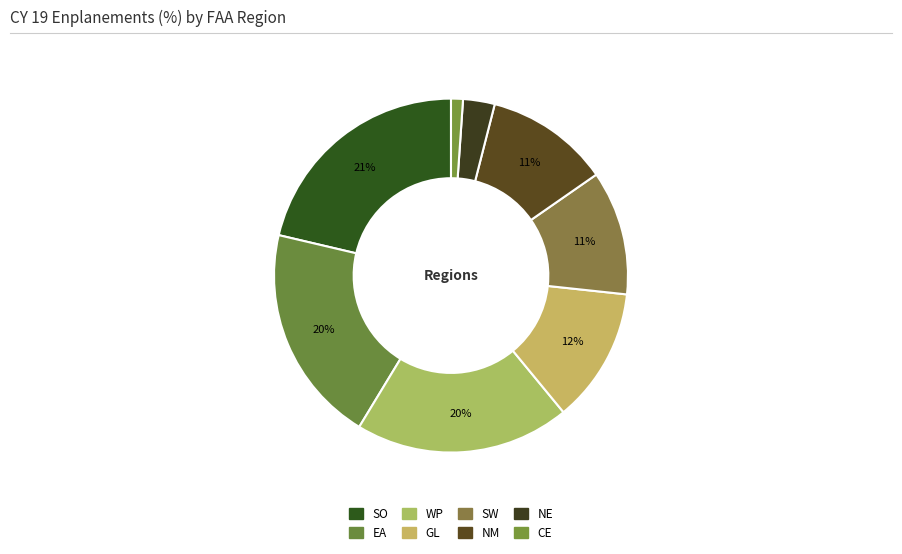

How many segments does this pie chart have?

8